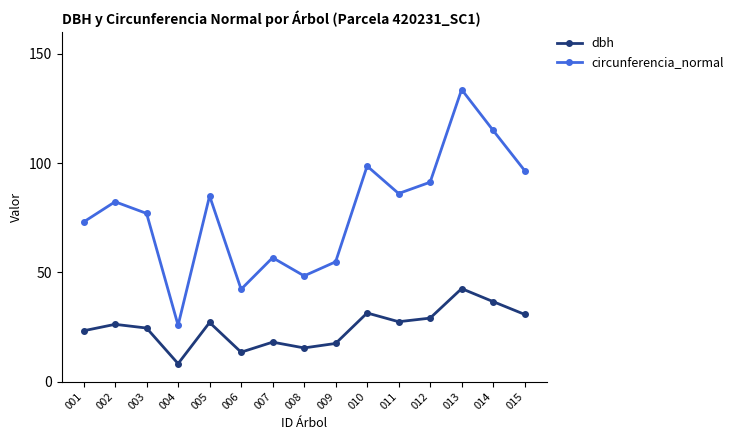

Read the circunferencia_normal value at 002.

82.3